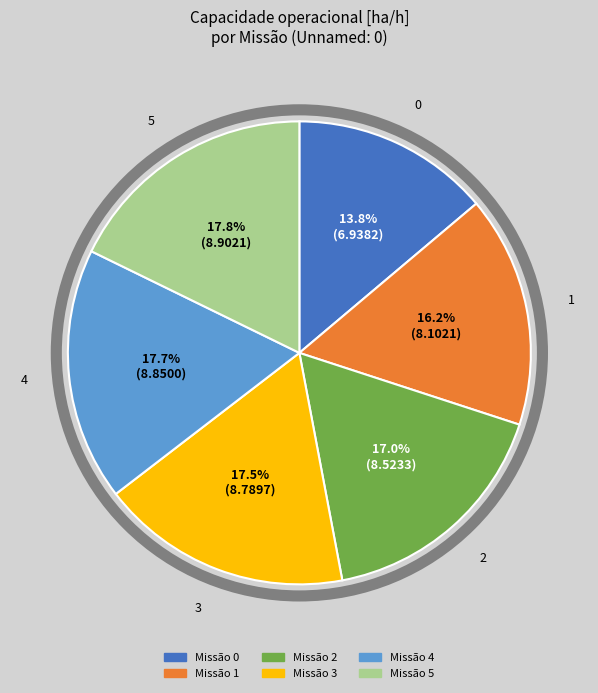

Does any single category account for the majority?

No